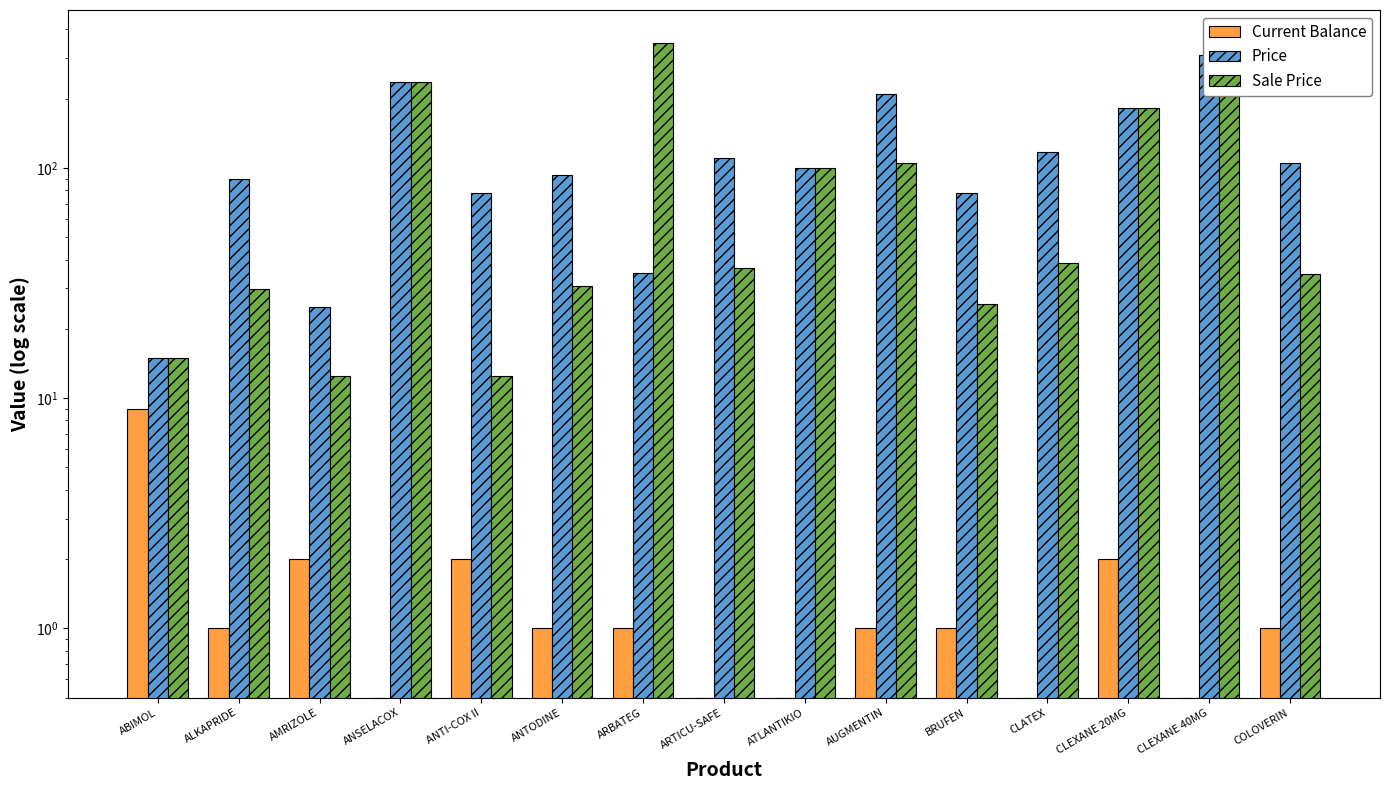

What position from the right is ARBATEG?

9